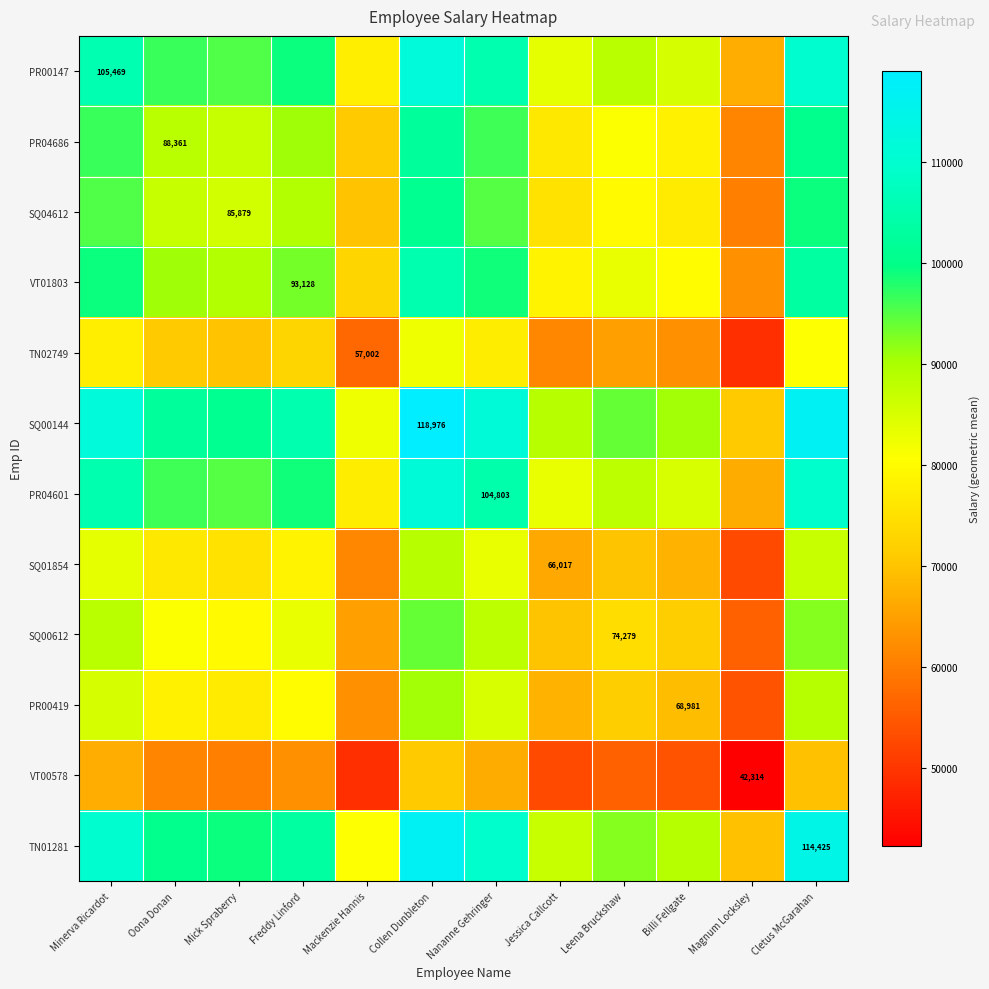

What is the average value of the PR04686 series?

85801.3